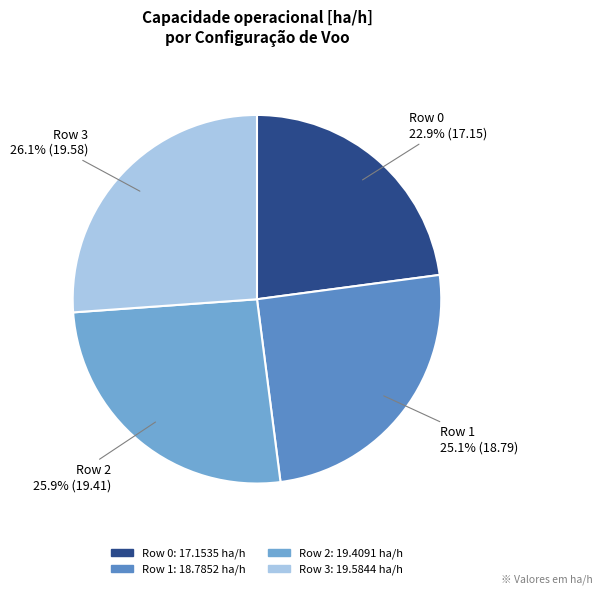

To the nearest percent, what is the average slice percentage?

25%